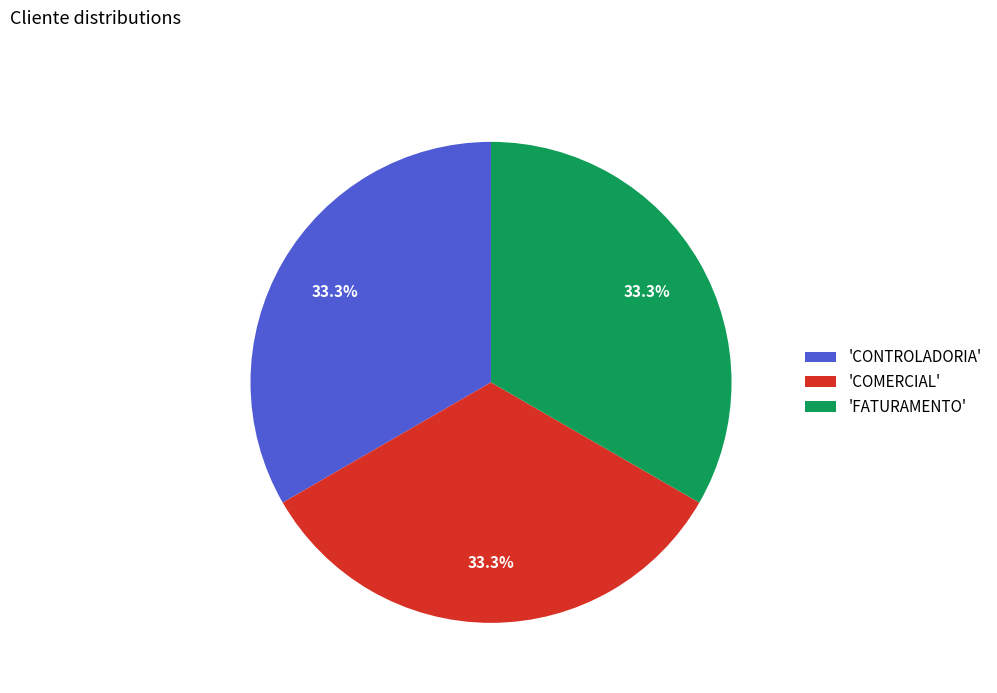

Does any single category account for the majority?

No